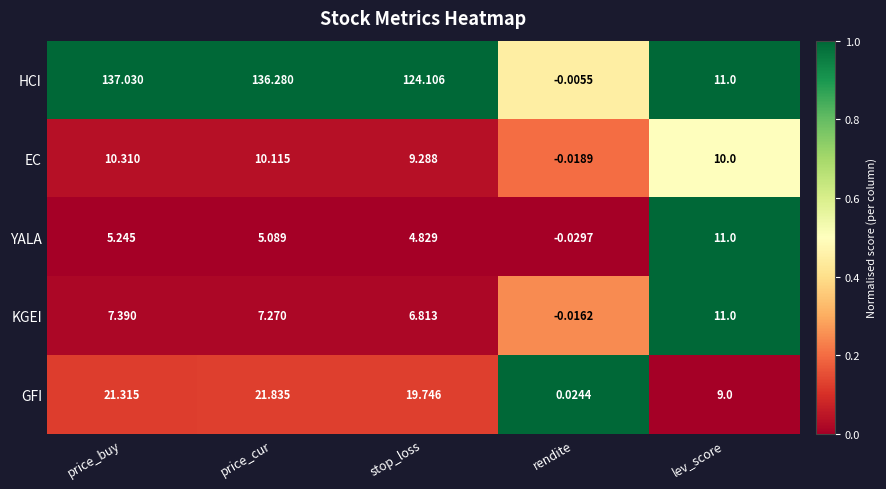

At which category does the chart reach its minimum across all series?

rendite